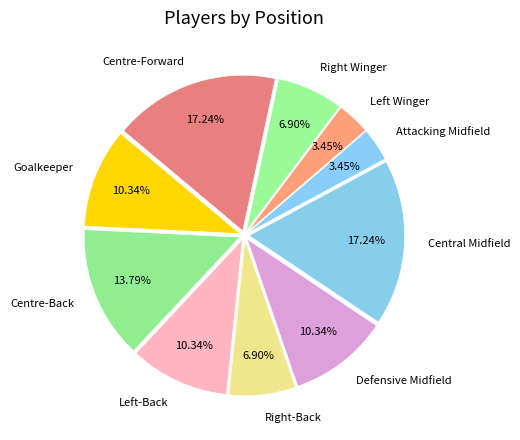

Combined, do Defensive Midfield and Centre-Forward account for over 50%?

No